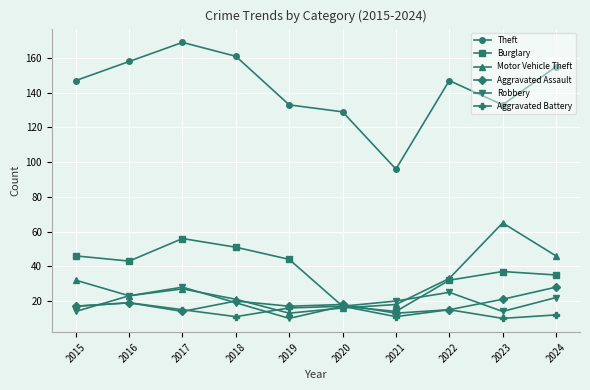

How many lines are shown in the chart?

6